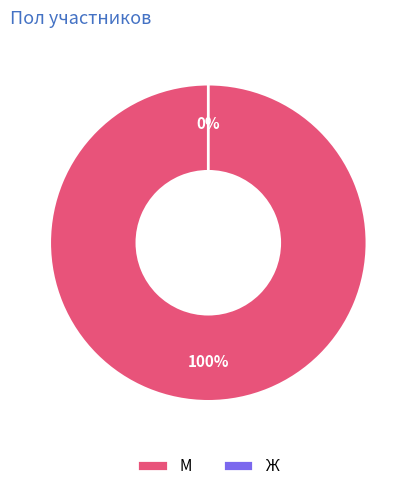

To the nearest percent, what is the combined percentage of М and Ж?

100%